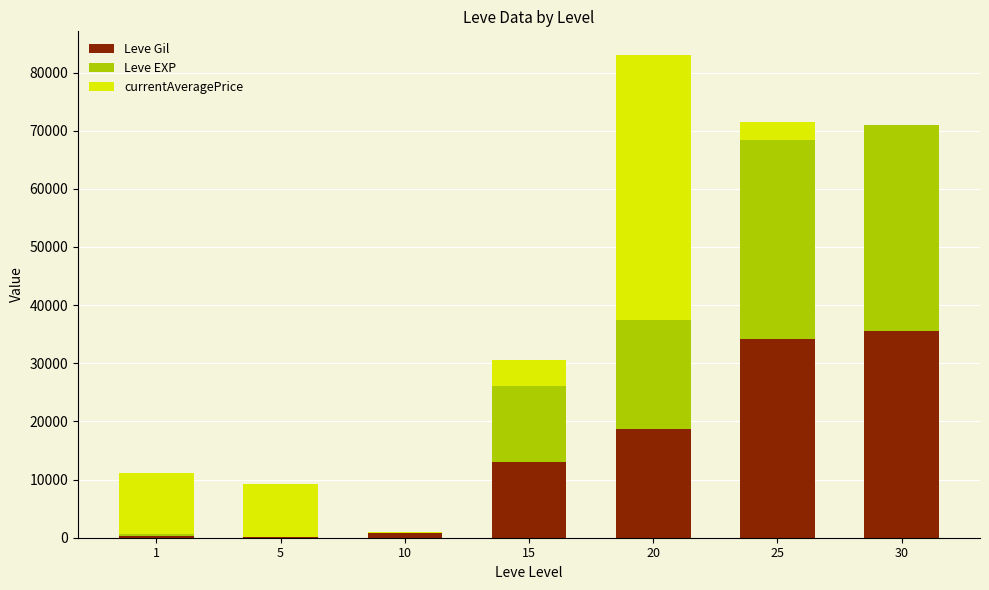

What is the maximum value for Leve Gil?

35468